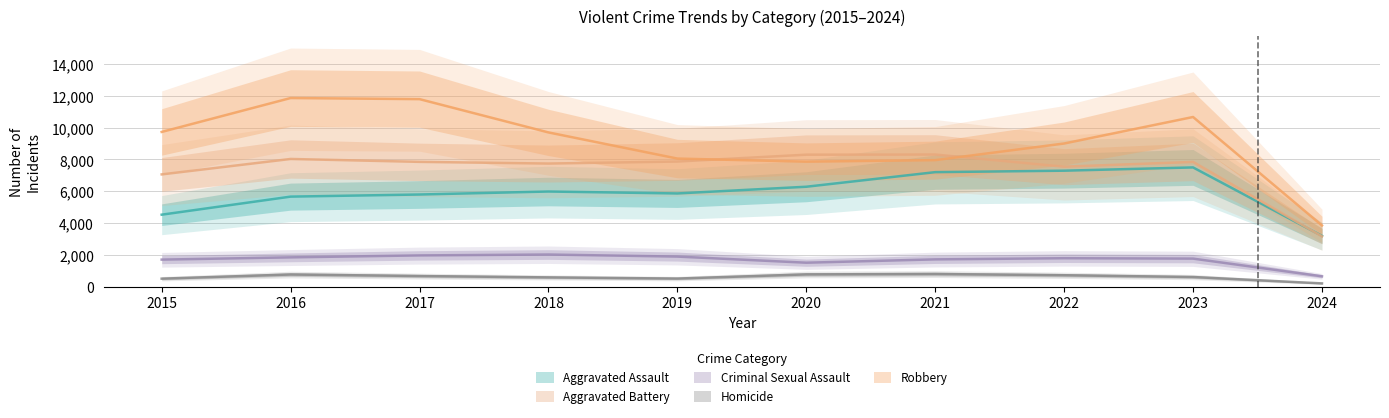

Which series has the largest total across all categories?

Robbery